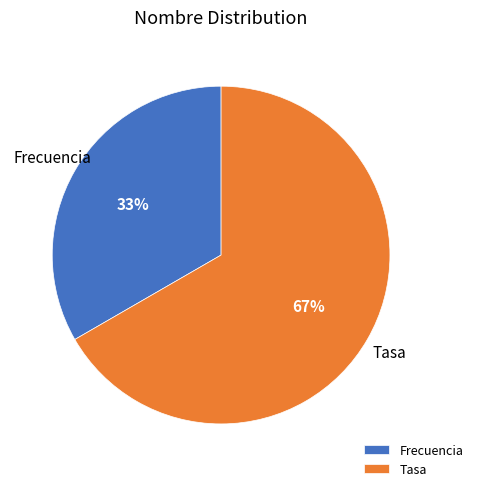

True or false: Frecuencia accounts for 33% of the total.

True